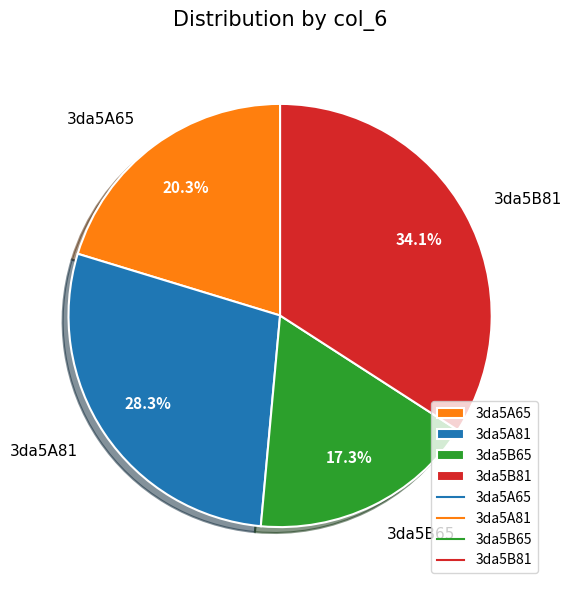

How many segments does this pie chart have?

4